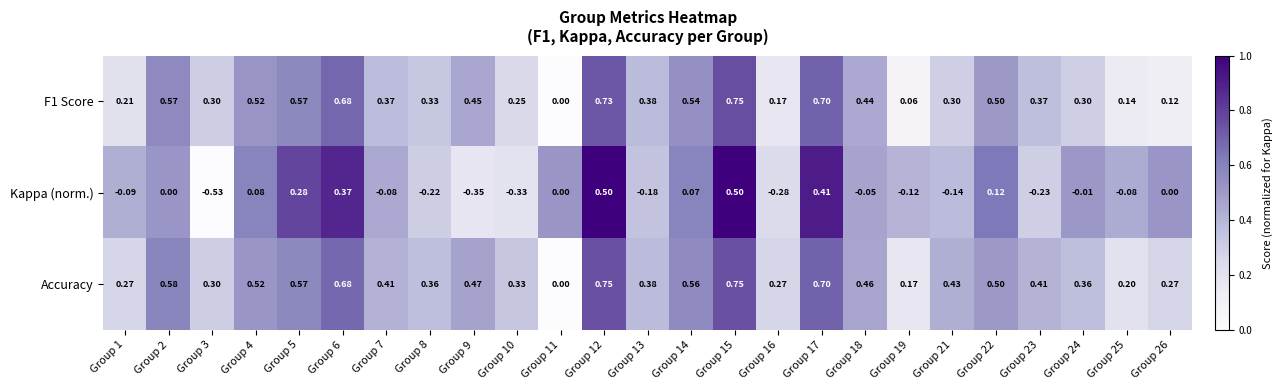

Which series has the largest range (max minus min)?

Kappa (norm.)